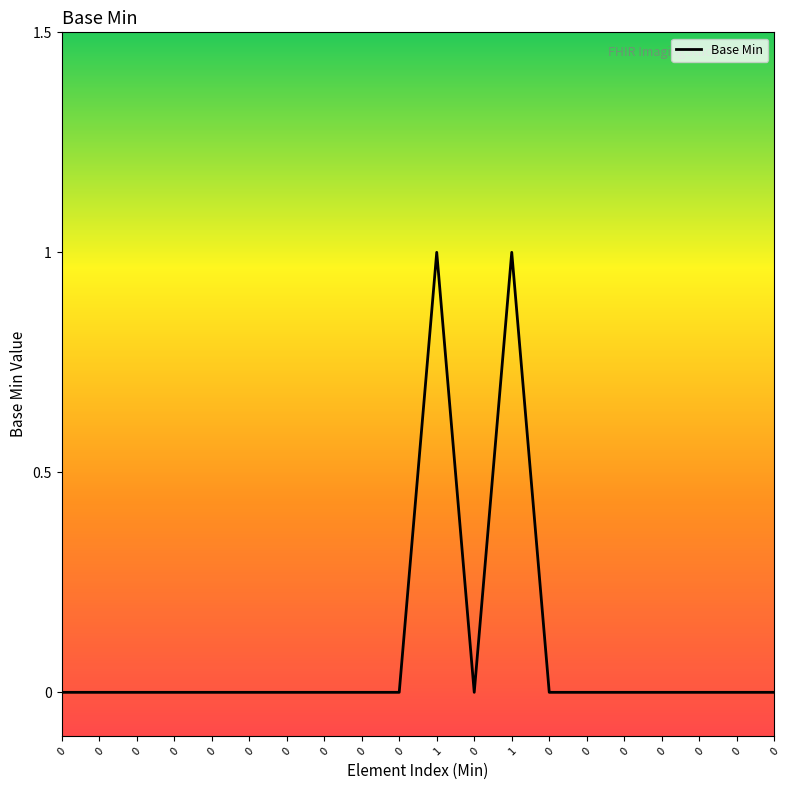

How many lines are shown in the chart?

1